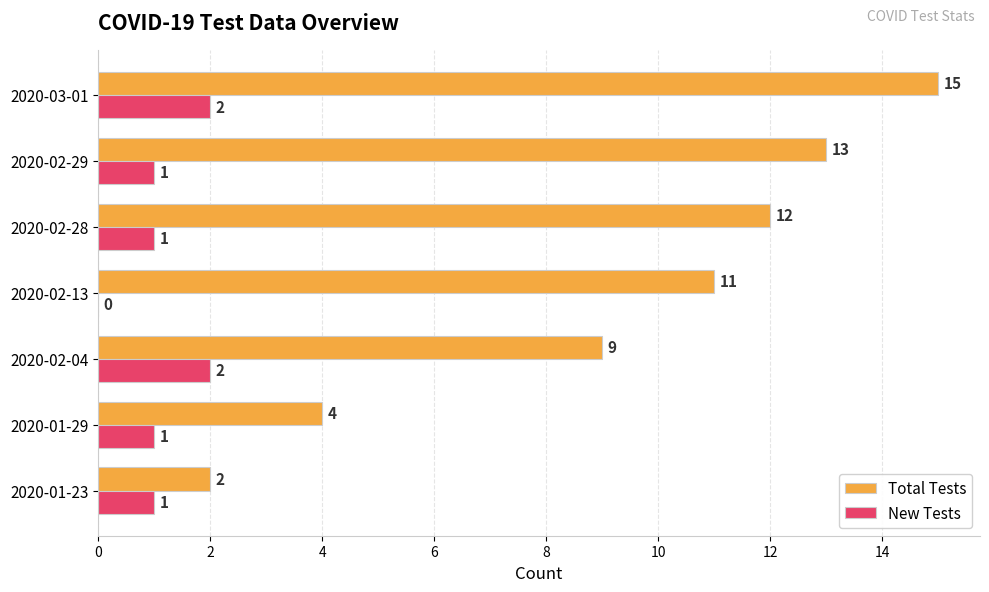

Between 2020-02-04 and 2020-02-28, which series saw the biggest shift?

Total Tests